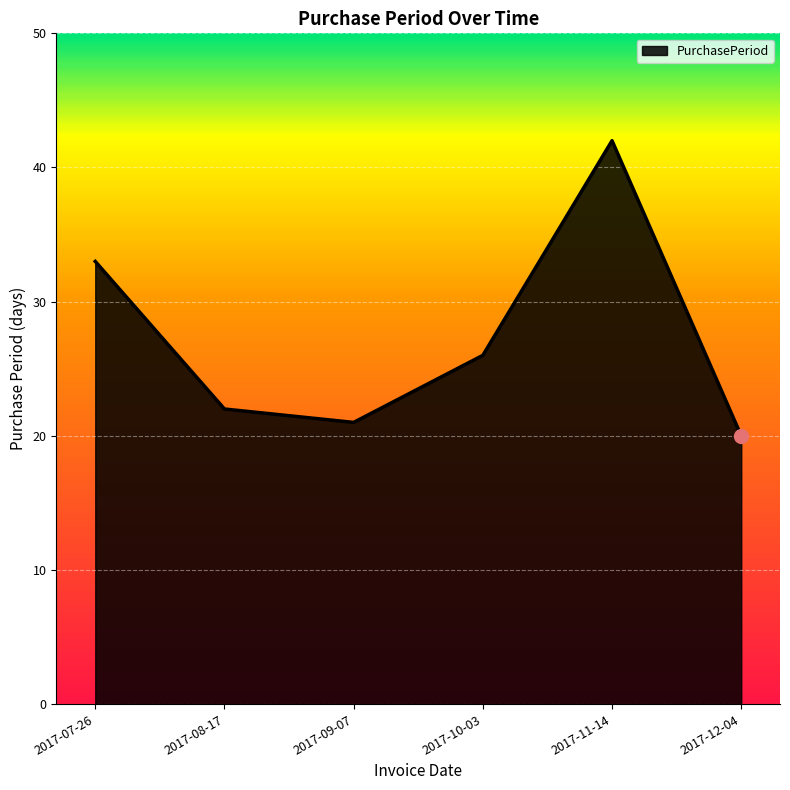

What is the smallest value displayed?

20